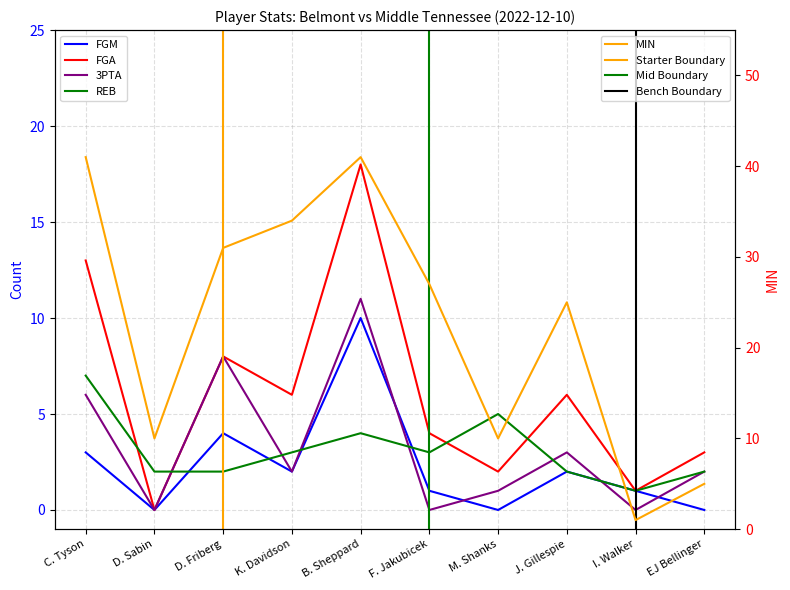

What position from the left is D. Sabin?

2